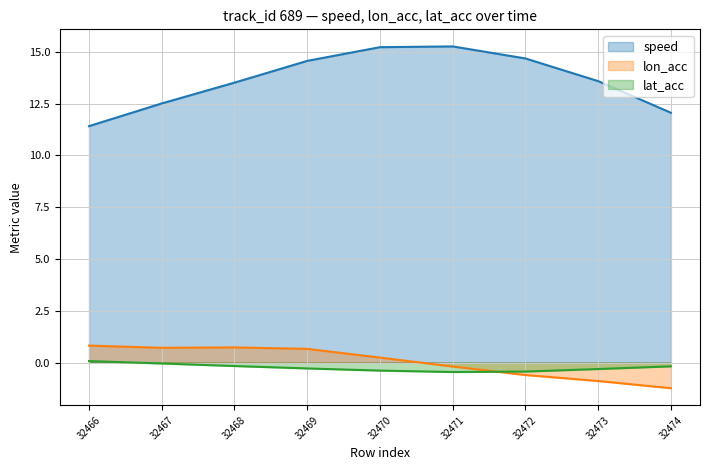

What is the smallest value displayed?

-1.2